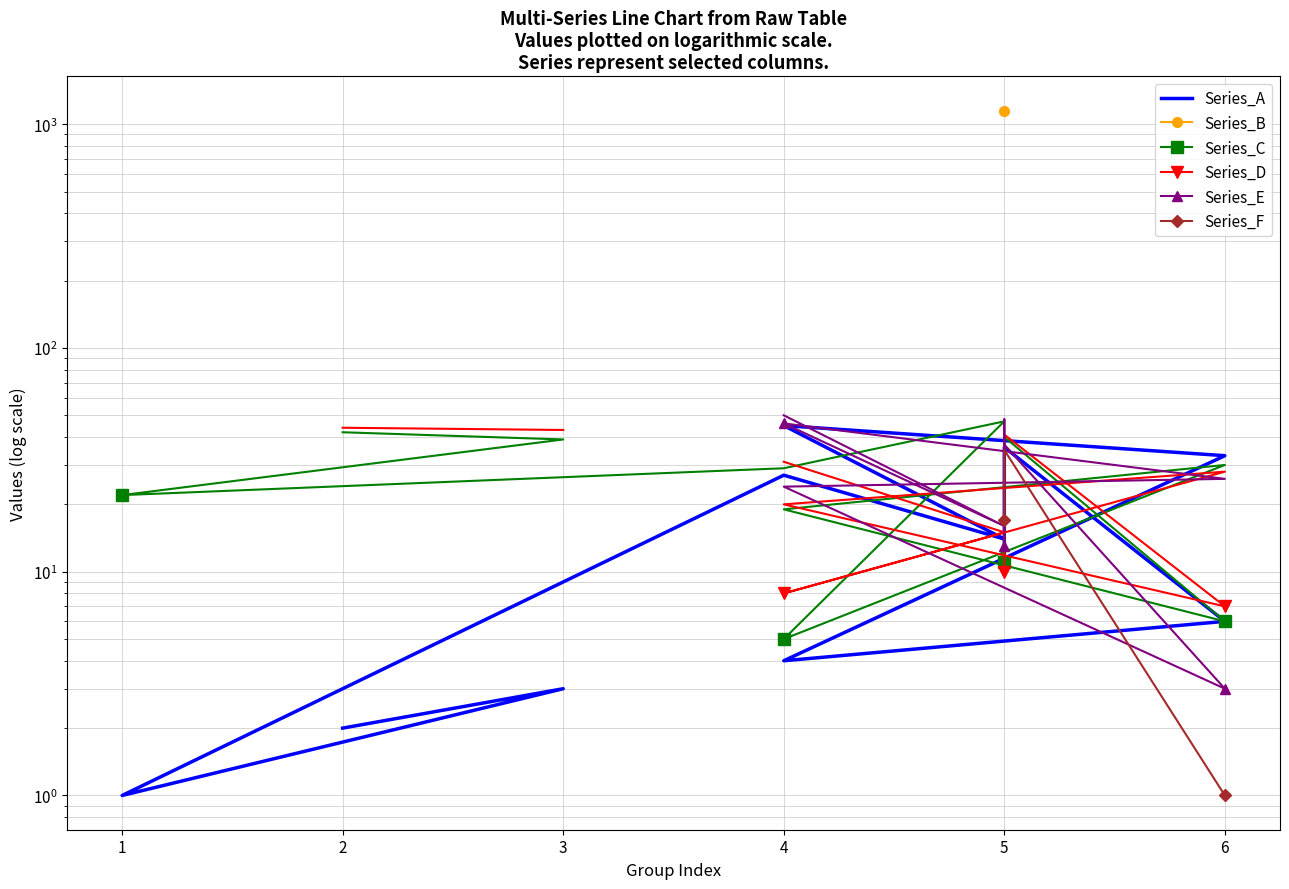

How many lines are shown in the chart?

6